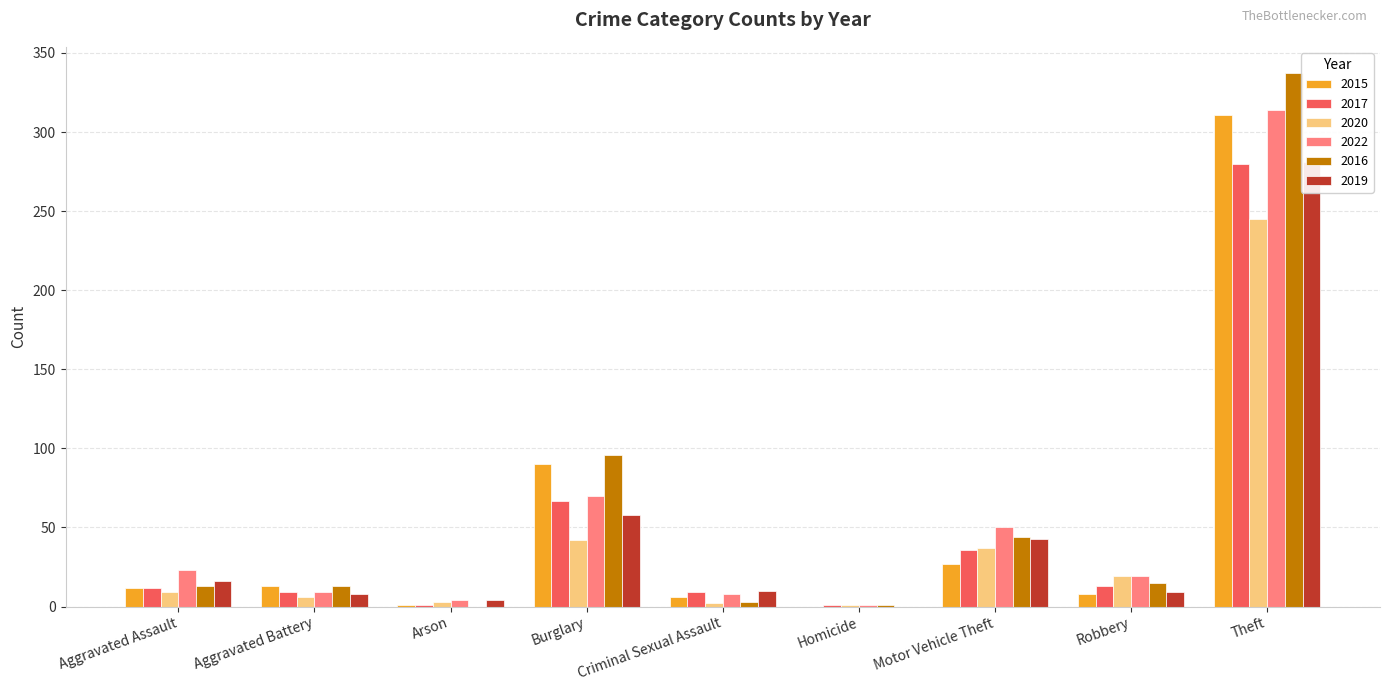

Are the bars grouped side by side (vs. stacked)?

Yes